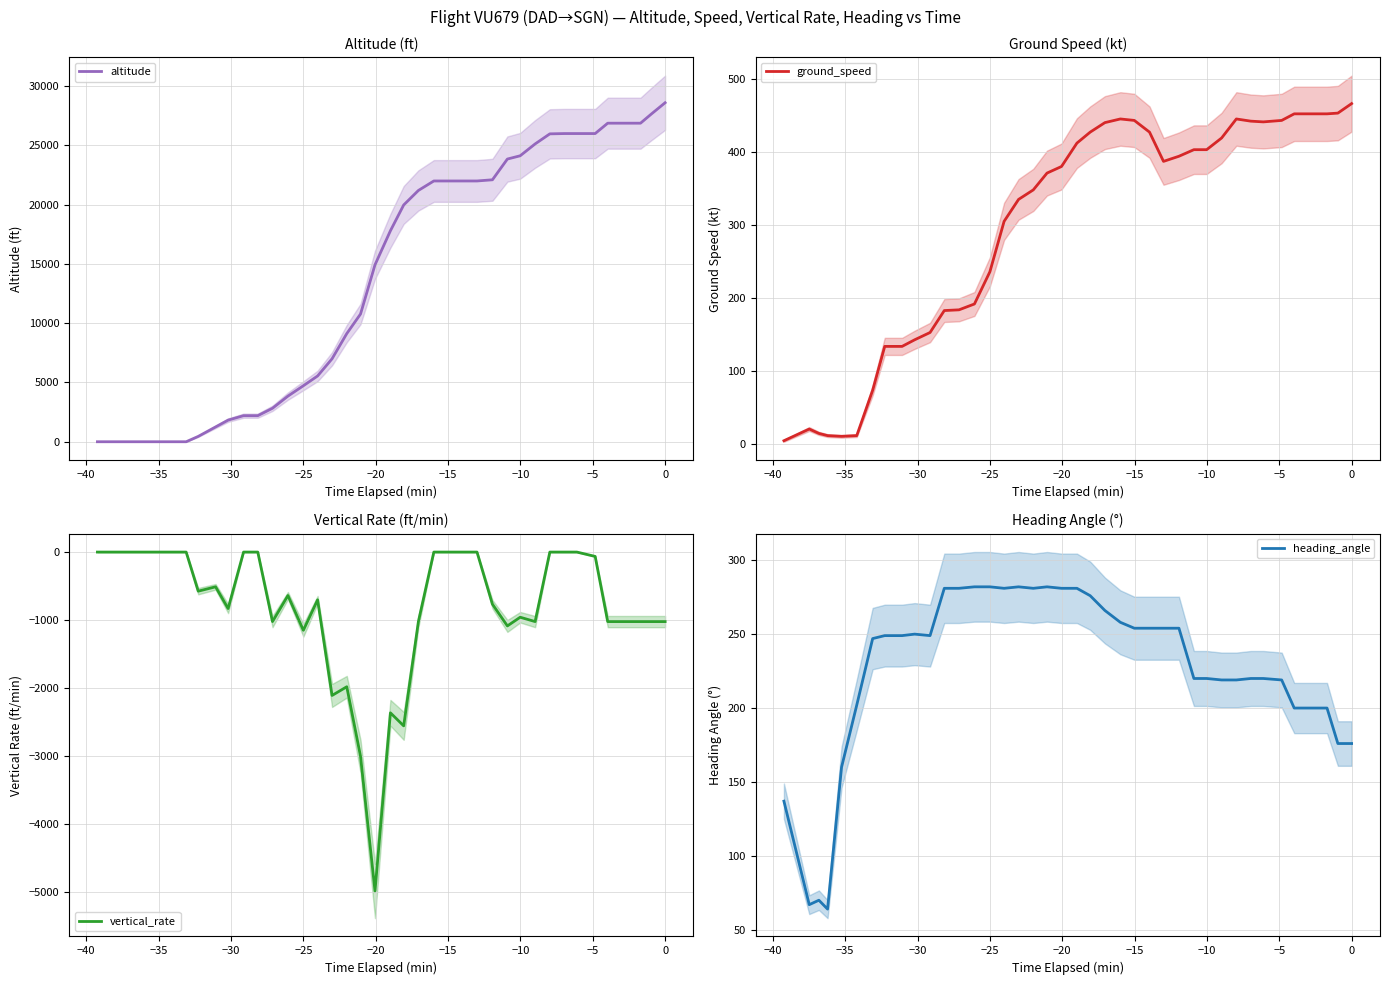

What is the highest value of the ground_speed series?

466